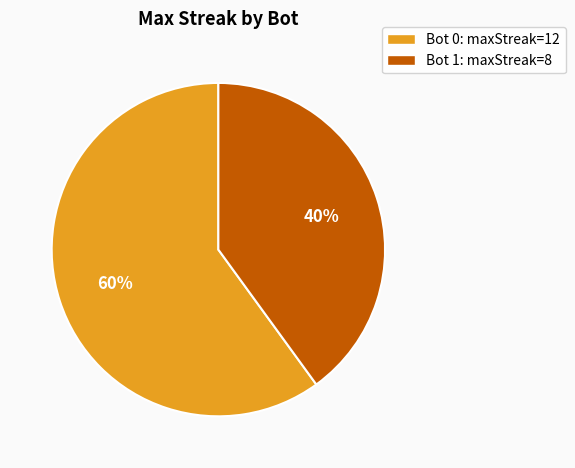

Is there any slice that represents more than half of the pie?

Yes